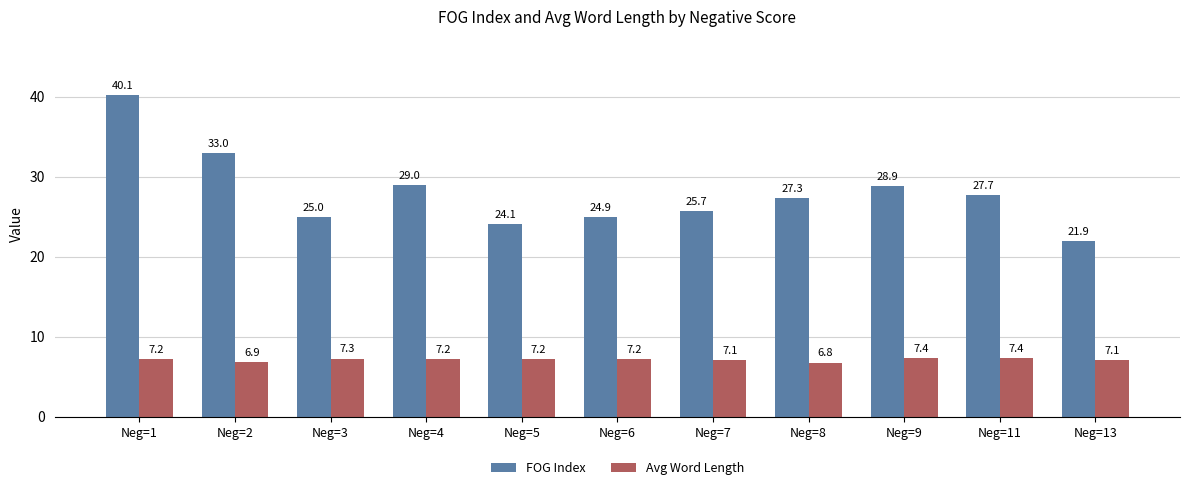

How many data points in Avg Word Length are above 7?

9